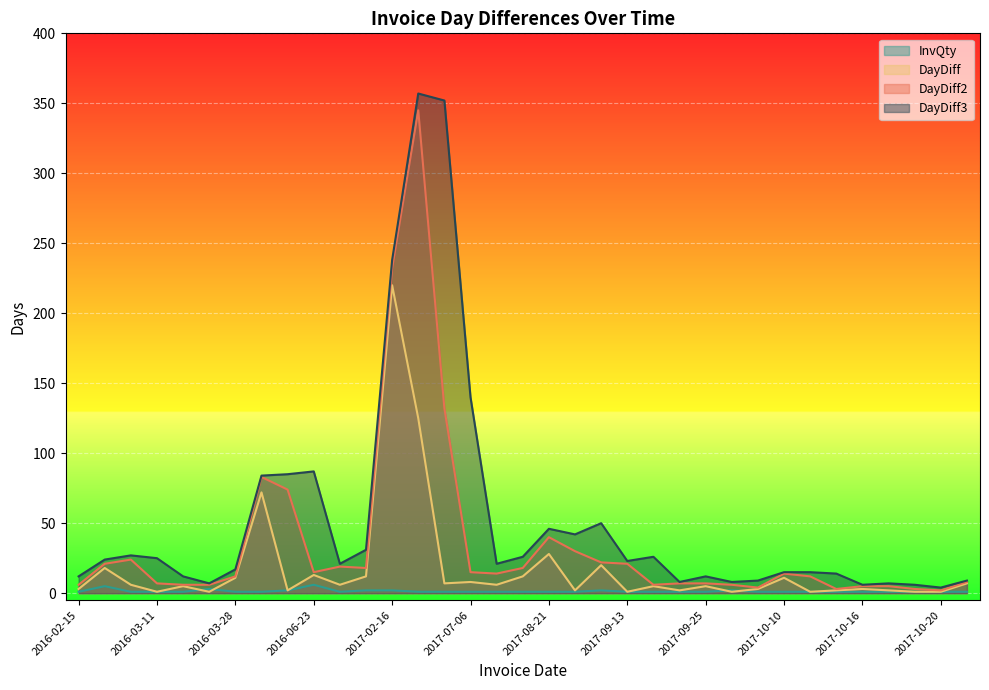

How many series are shown in this chart?

4